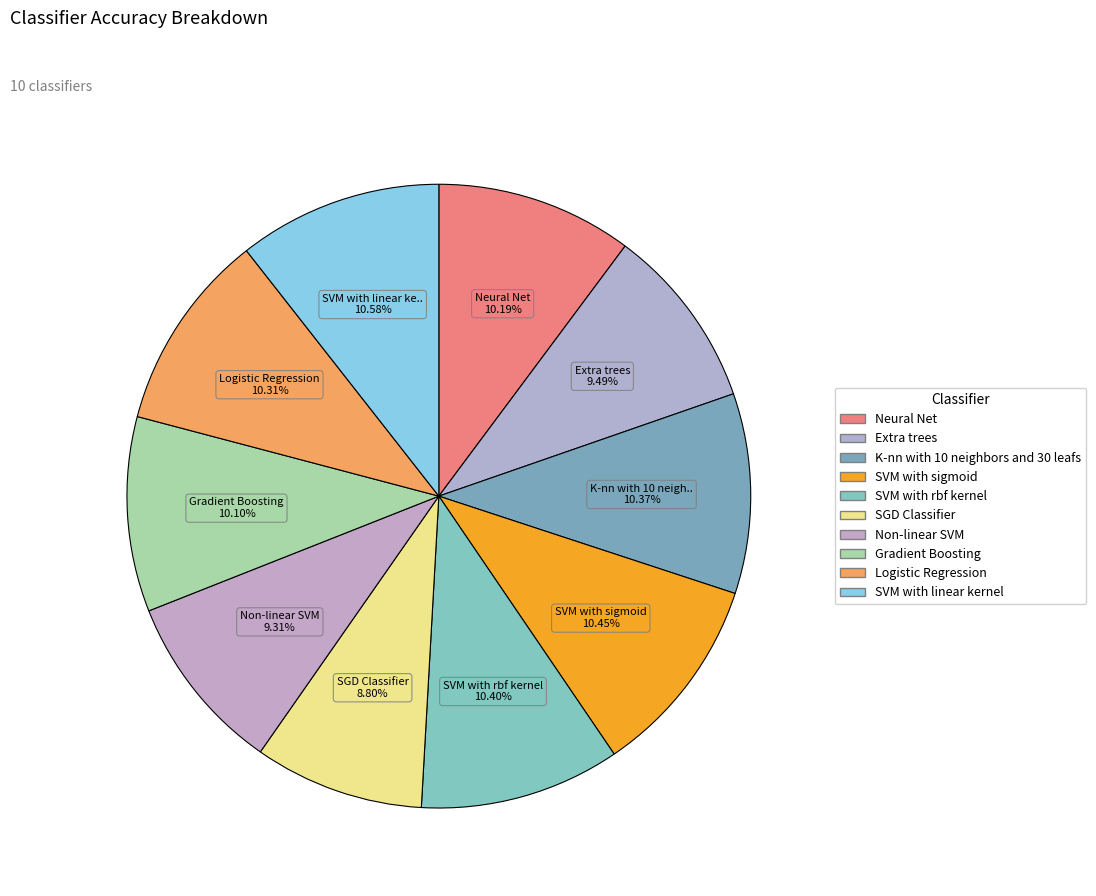

To the nearest percent, what is the combined percentage of K-nn with 10 neighbors and 30 leafs and SGD Classifier?

19%